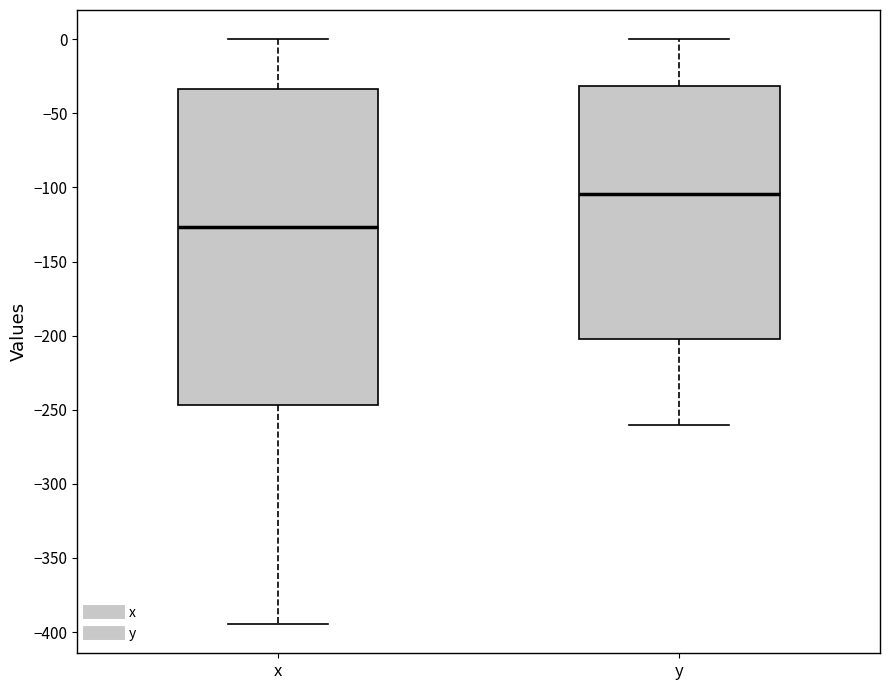

Which box has the highest median line?

y